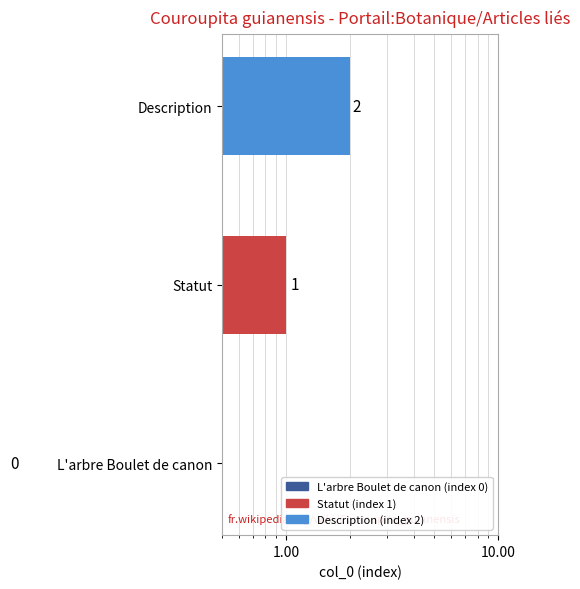

Reading left to right, list all the values displayed in this chart.

0	1	2